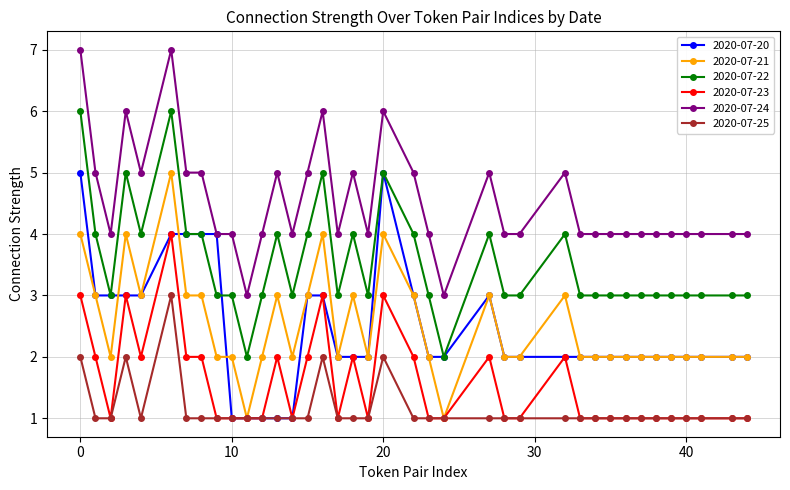

True or false: 2020-07-25 has more than 1 points higher than both neighbors.

True